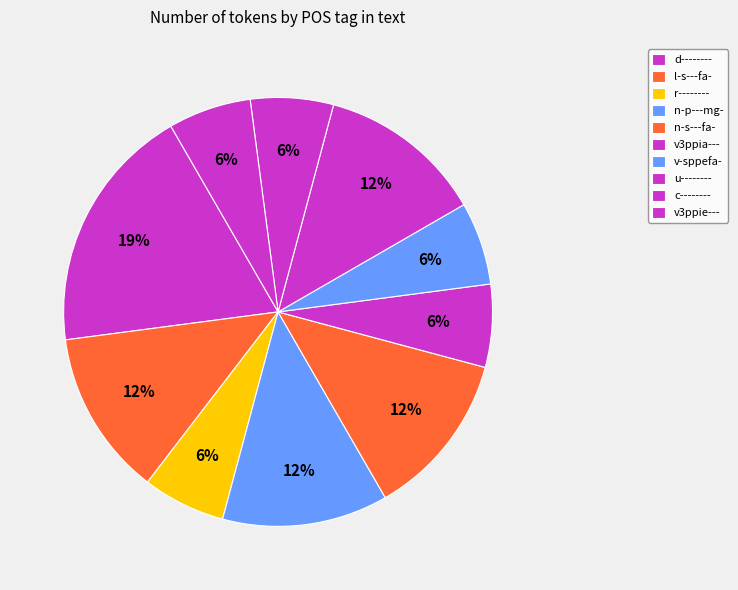

What is the ratio of the value at v3ppie--- to the value at d--------?

0.3